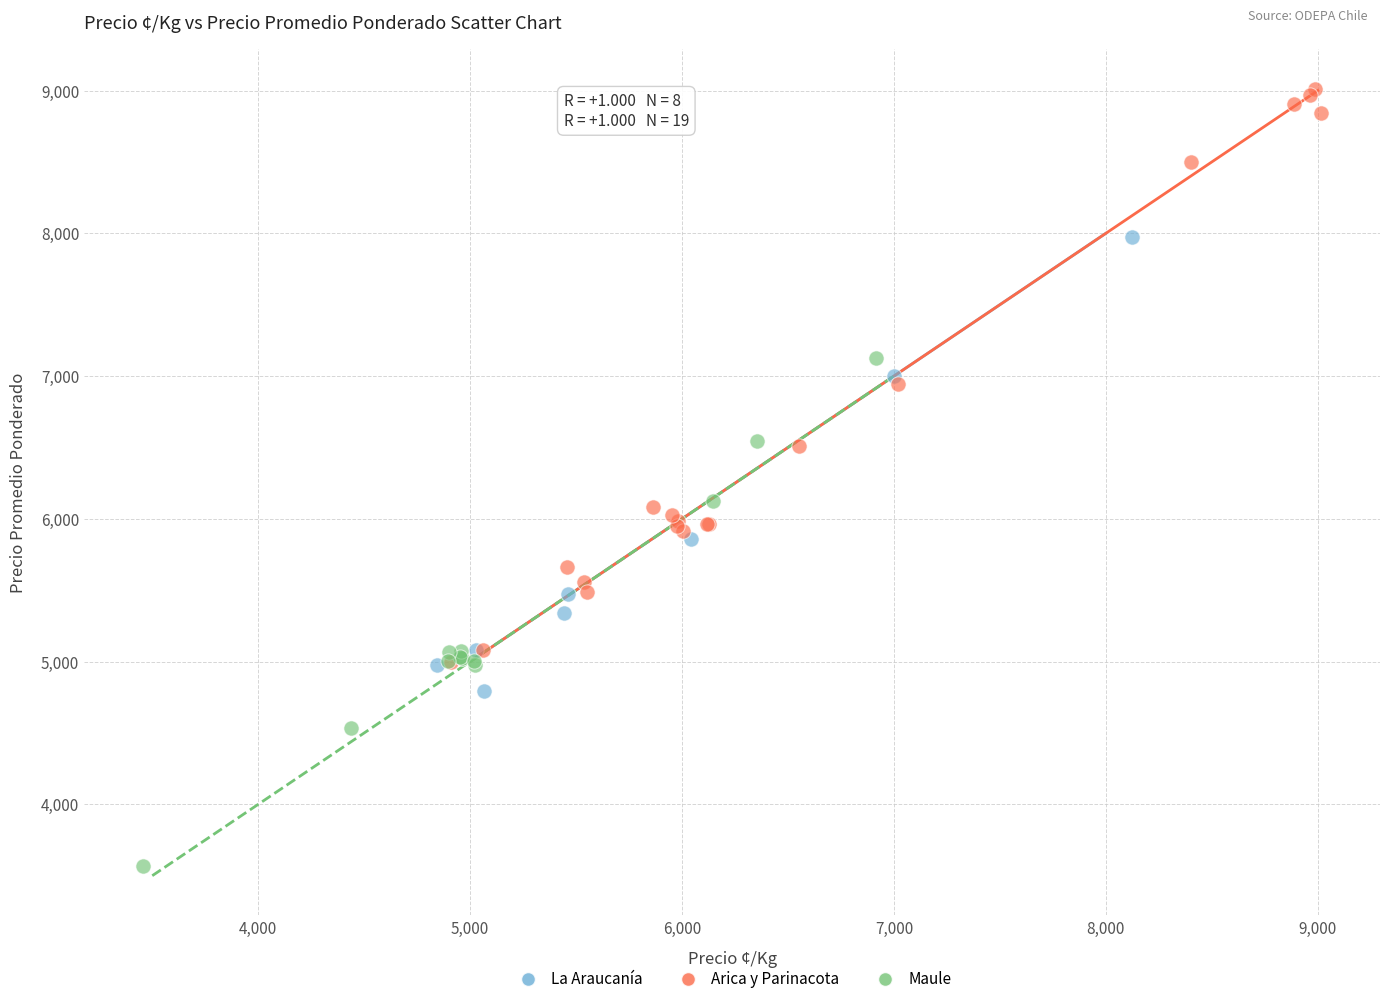

Which series has the widest spread of Y values?

Arica y Parinacota